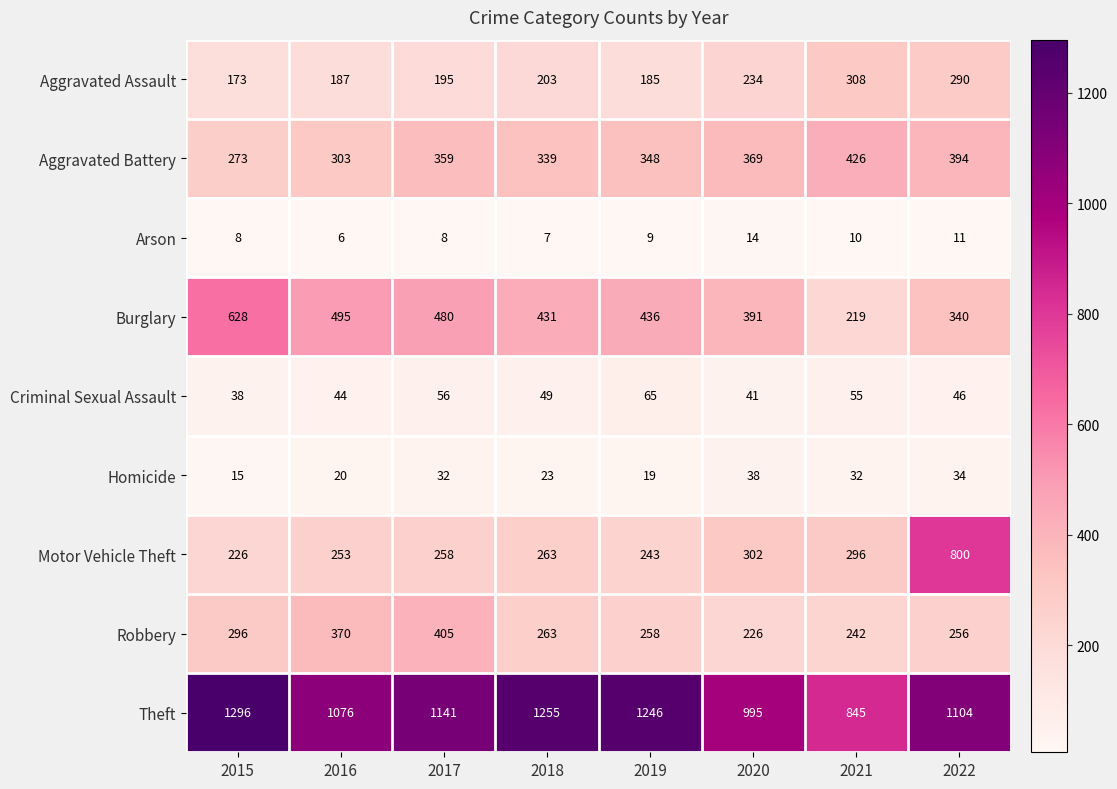

At which category is the sum across all series the highest?

2022